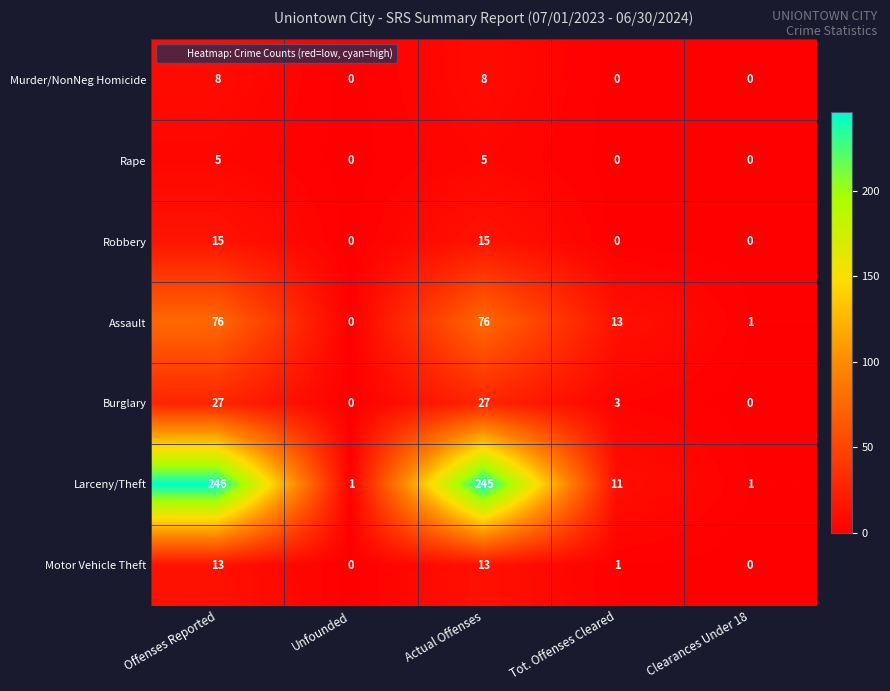

List the series in order of their peak value, lowest first.

Rape, Murder/NonNeg Homicide, Motor Vehicle Theft, Robbery, Burglary, Assault, Larceny/Theft